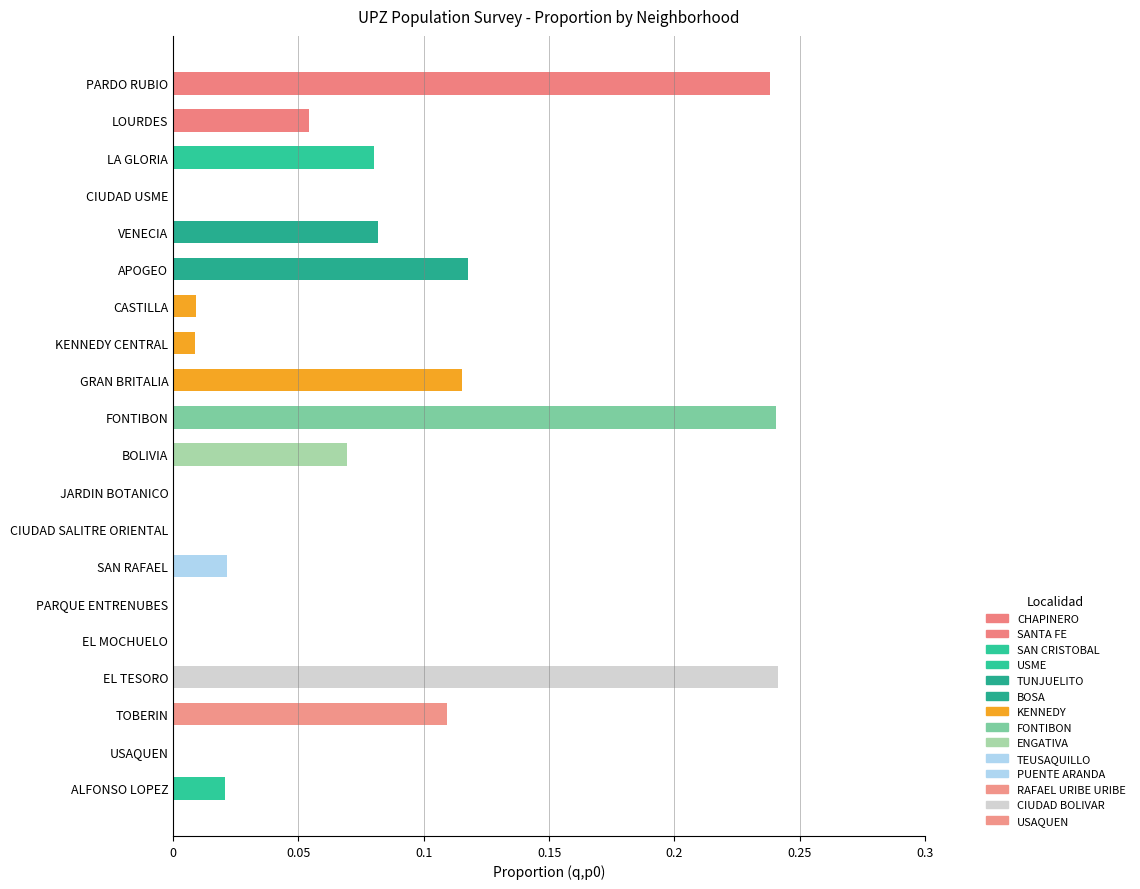

Rank the categories by value from lowest to highest.

CIUDAD USME, JARDIN BOTANICO, CIUDAD SALITRE ORIENTAL, PARQUE ENTRENUBES, EL MOCHUELO, USAQUEN, KENNEDY CENTRAL, CASTILLA, ALFONSO LOPEZ, SAN RAFAEL, LOURDES, BOLIVIA, LA GLORIA, VENECIA, TOBERIN, GRAN BRITALIA, APOGEO, PARDO RUBIO, FONTIBON, EL TESORO